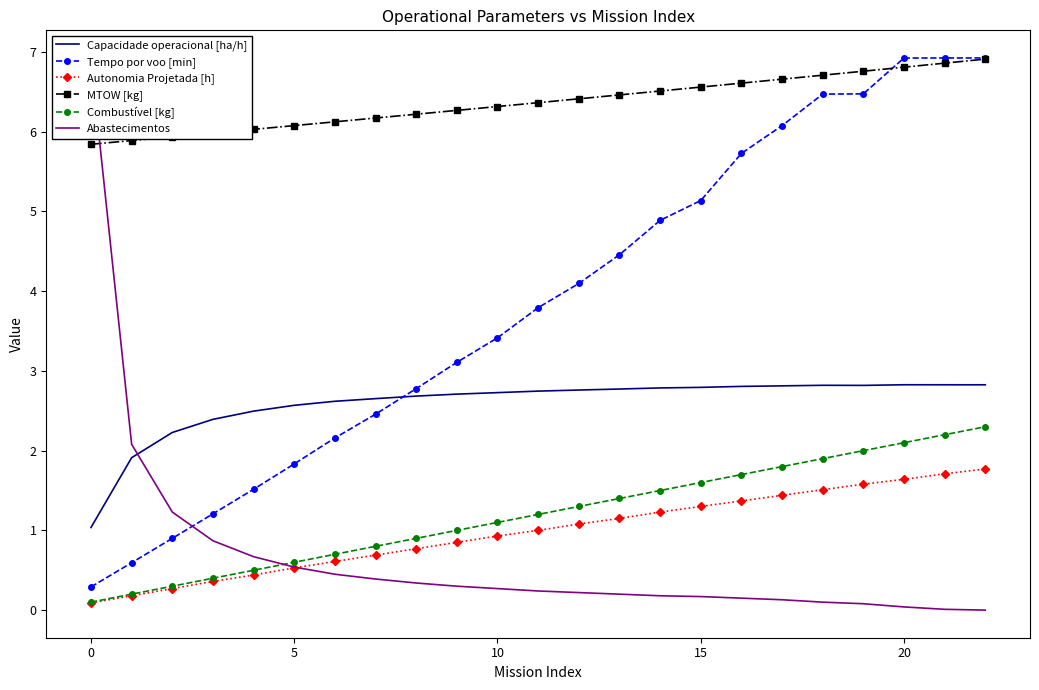

Does the chart have visible grid lines?

No